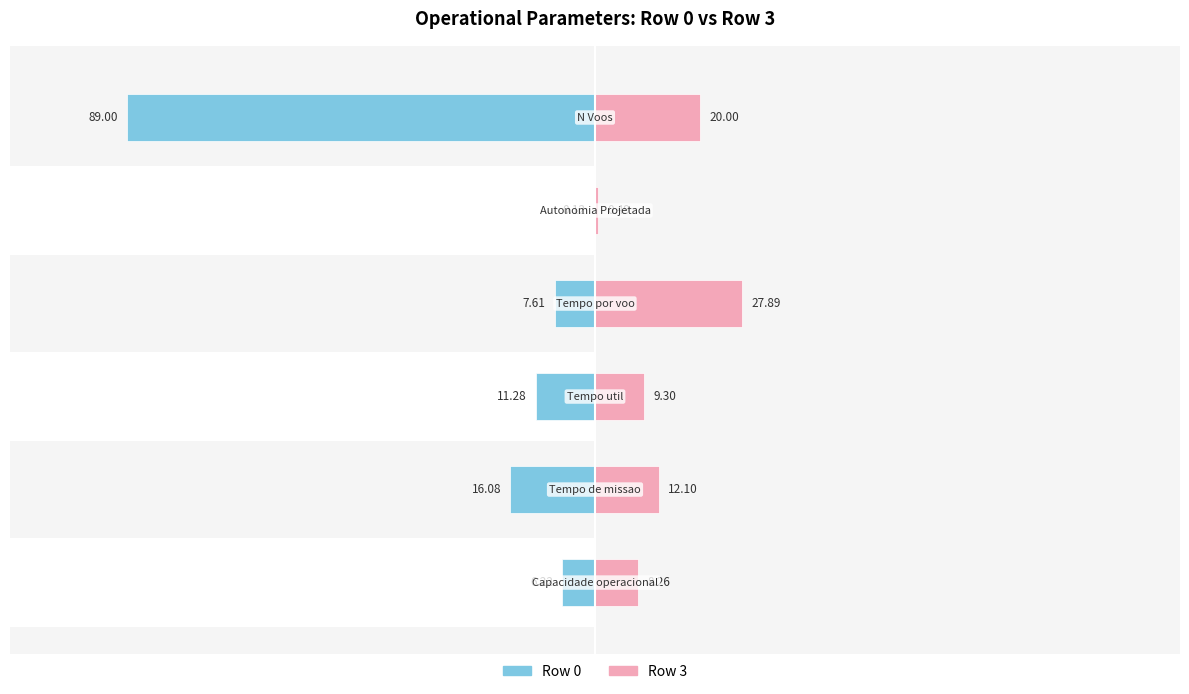

Where does the Row 3 series first go above 12?

1